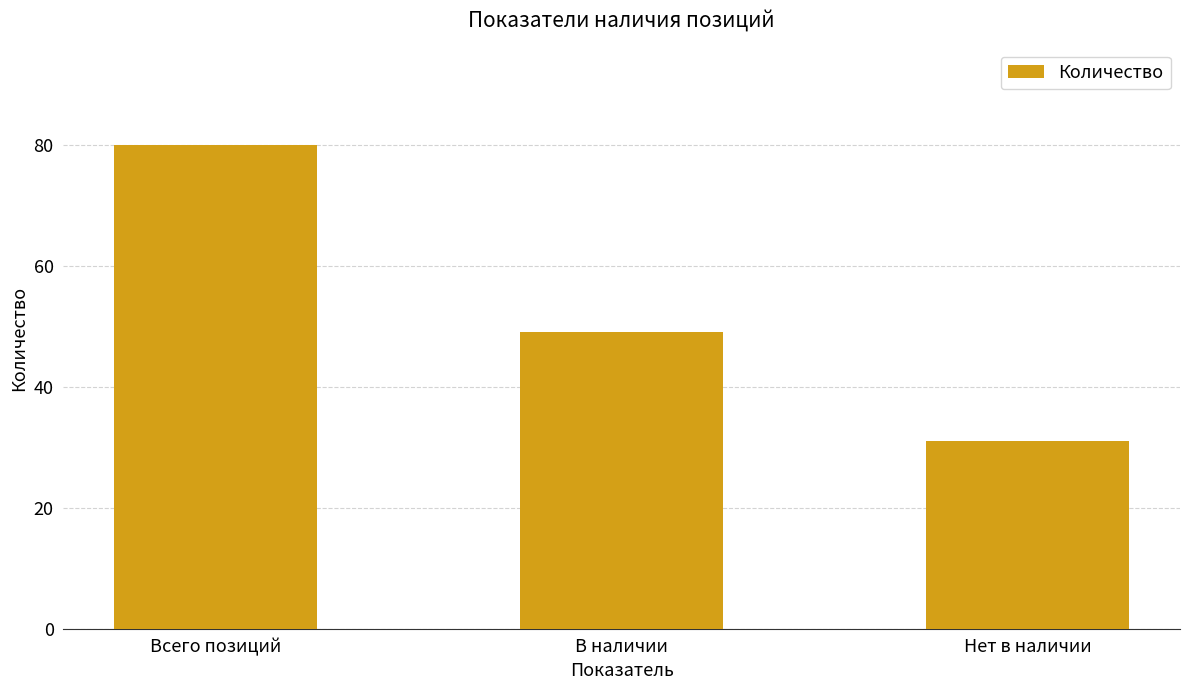

What is the label of the 3rd bar from the right?

Всего позиций